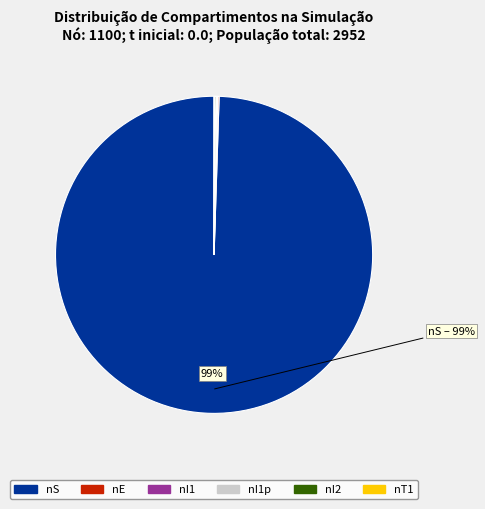

To the nearest percent, what is the average slice percentage?

17%